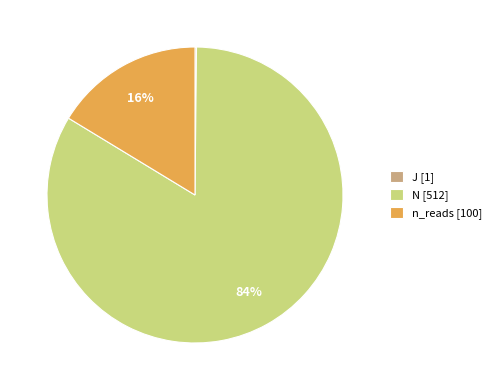

Between N and n_reads, which is larger?

N